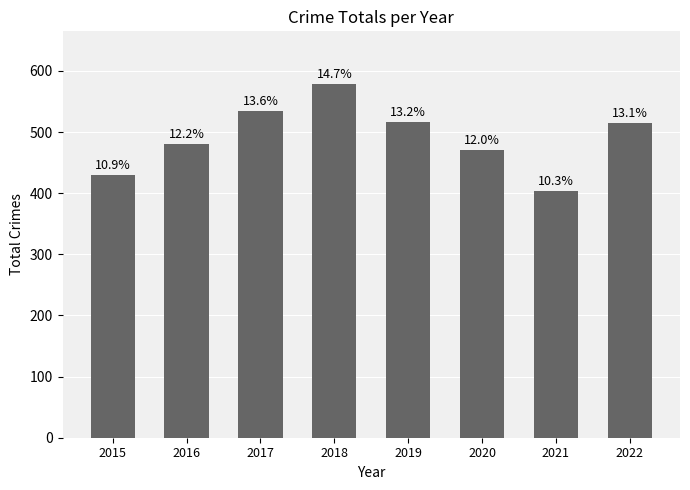

How many bars are there in total?

8